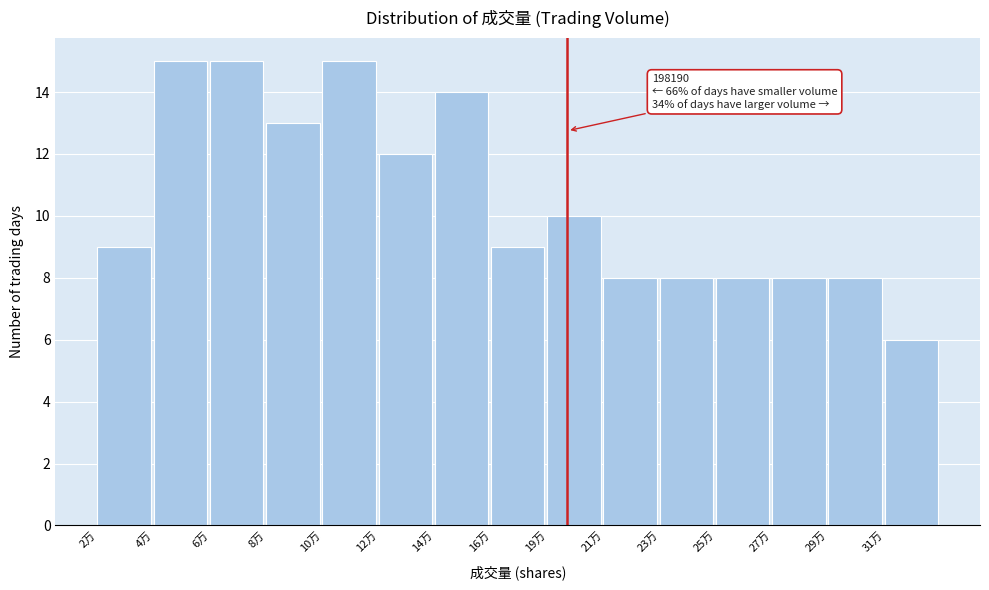

Reading right to left, extract all data points from this chart.

6	8	8	8	8	8	10	9	14	12	15	13	15	15	9